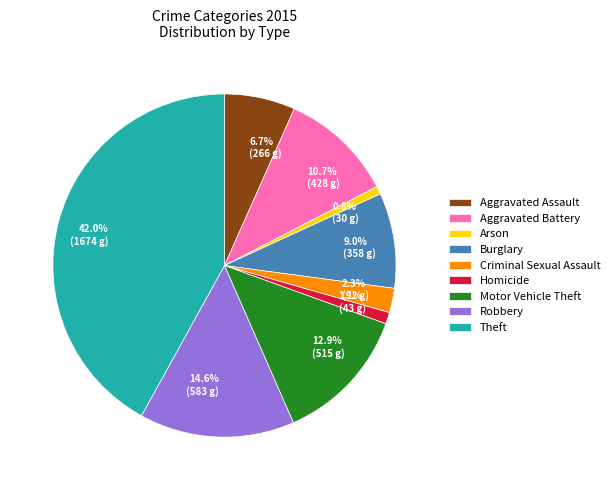

How many segments does this pie chart have?

9